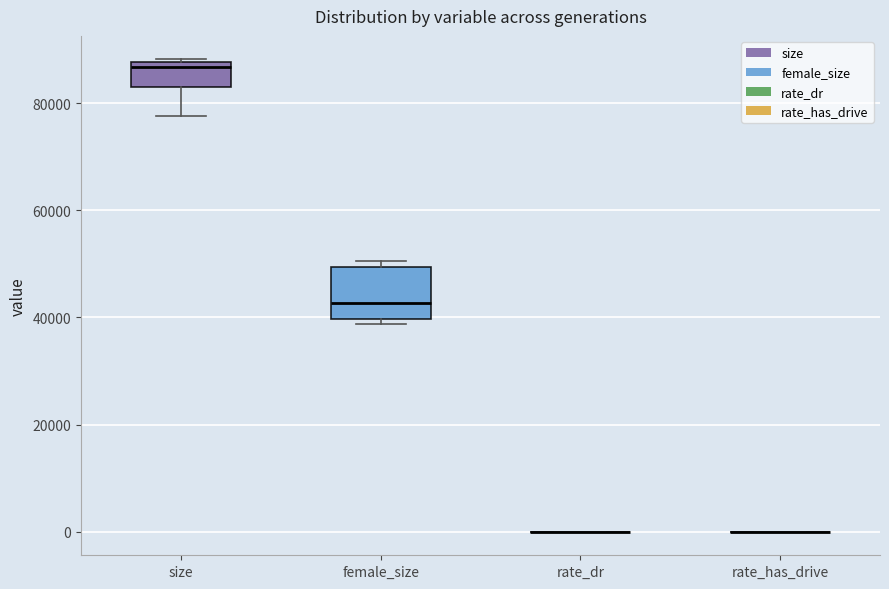

Comparing the boxes themselves (not the whiskers), which one is the tallest?

female_size